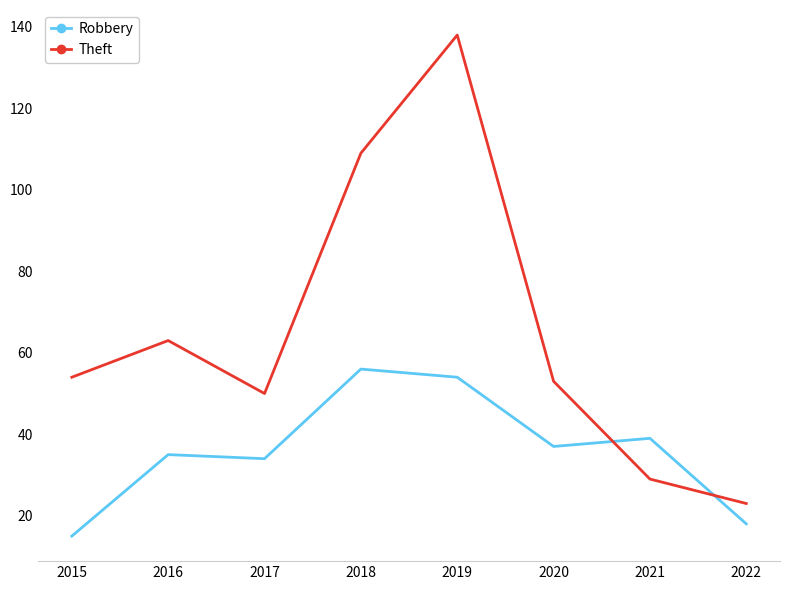

What is the smallest value displayed?

15